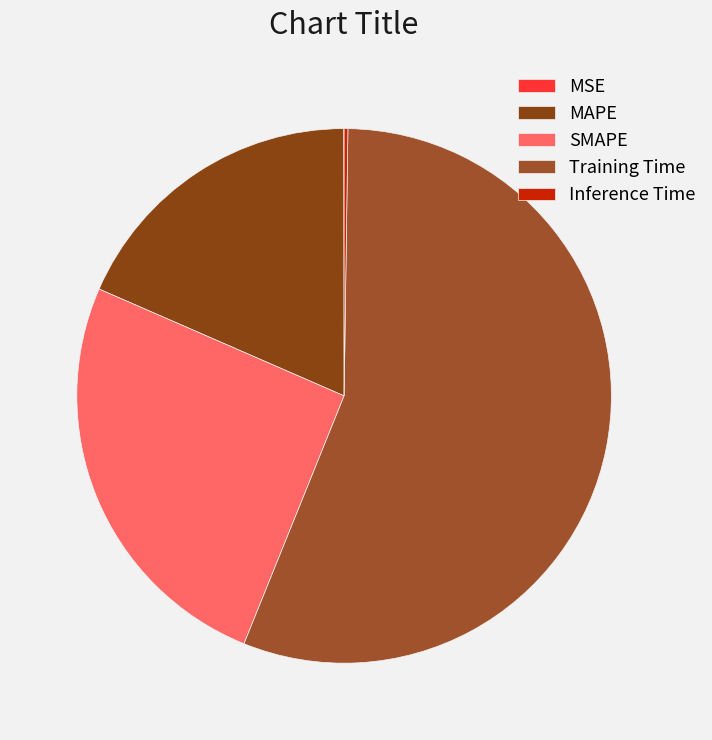

To the nearest percent, what is the difference between the SMAPE and MAPE slice percentages?

7%